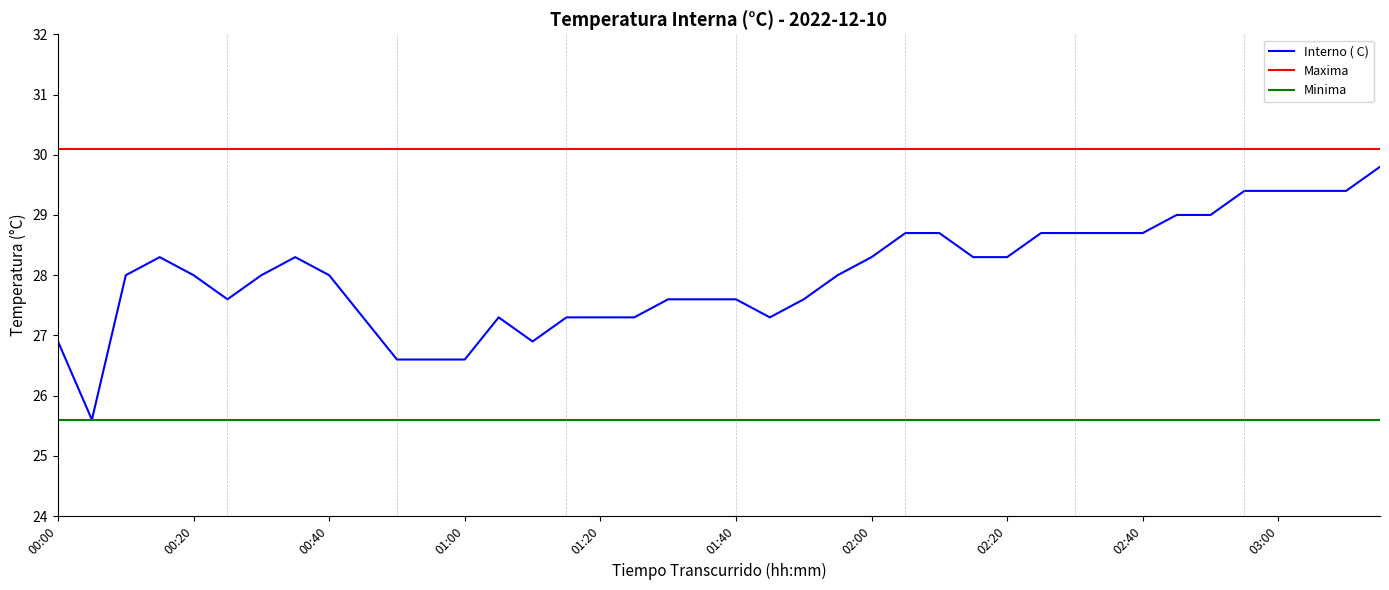

Which series has the widest spread of values?

Interno ( C)